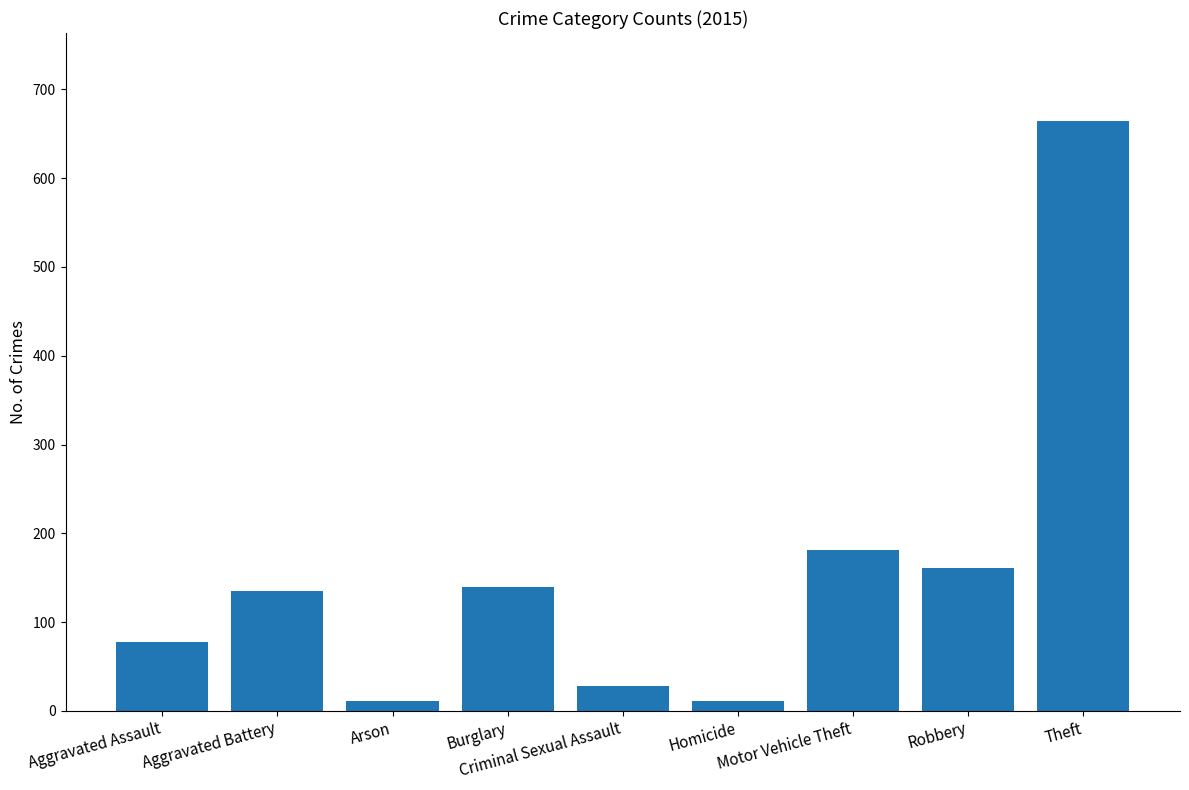

How many values are below 135?

4